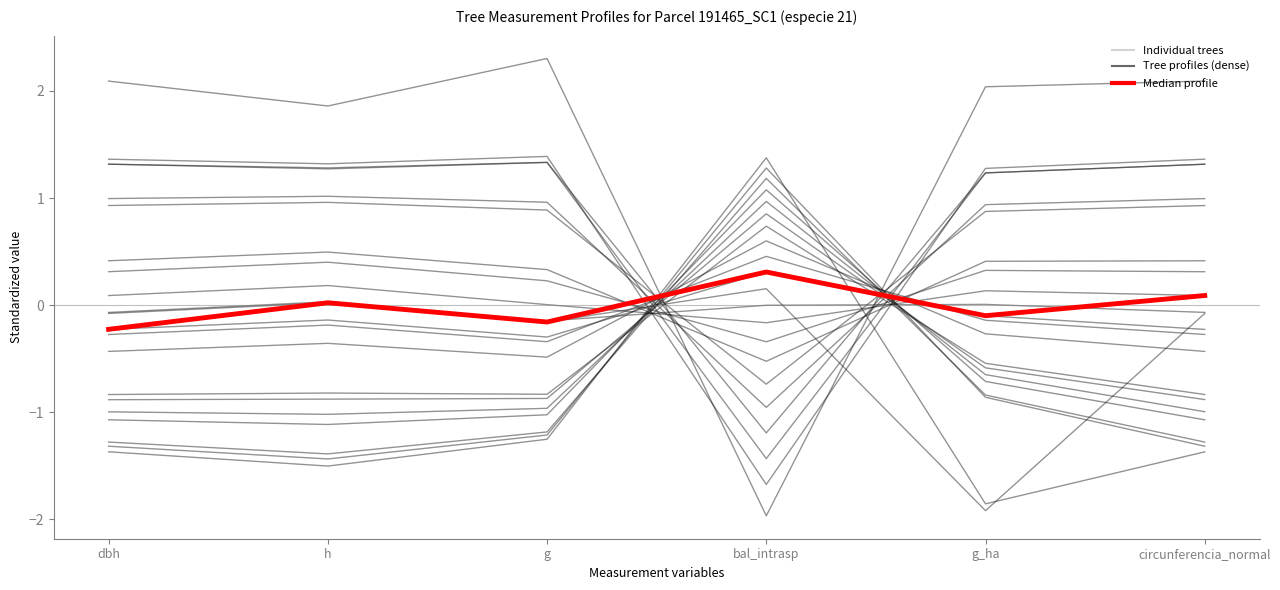

What is the value of the Median profile point at the 5th from the left?

-0.1